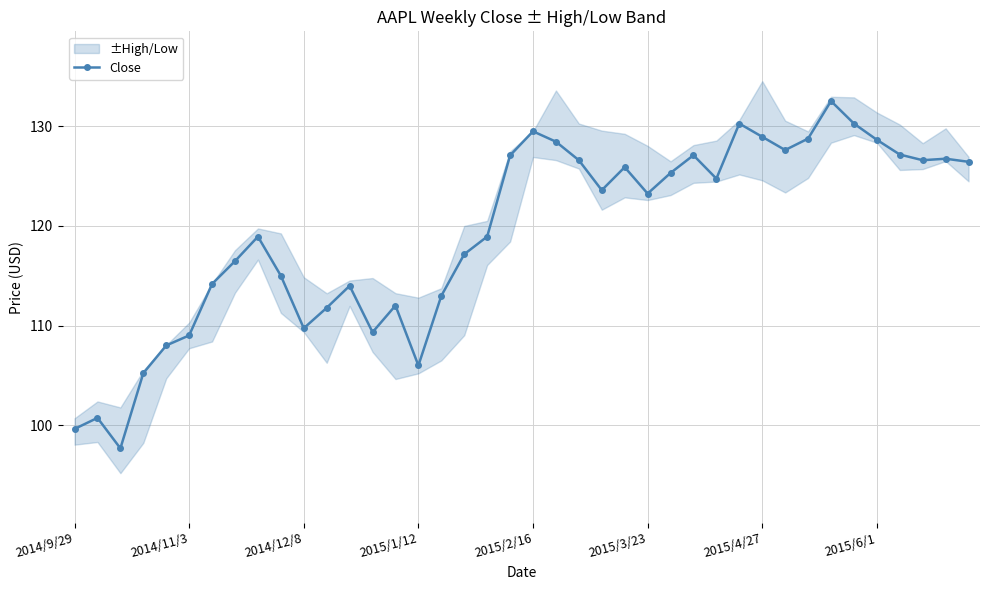

True or false: Close has more than 2 interior local peaks.

True